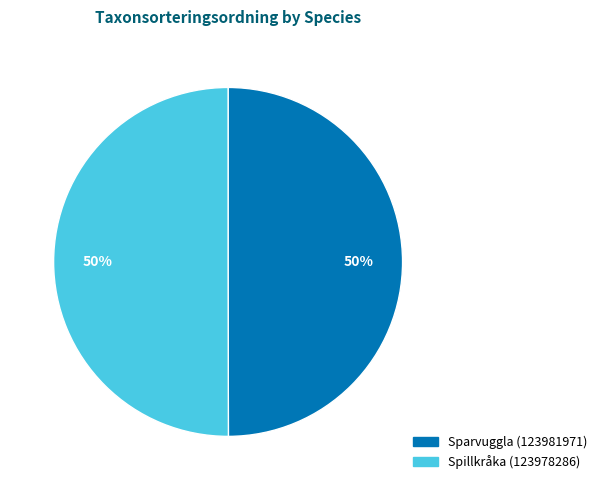

Do Sparvuggla (123981971) and Spillkråka (123978286) together represent more than half of the pie?

Yes